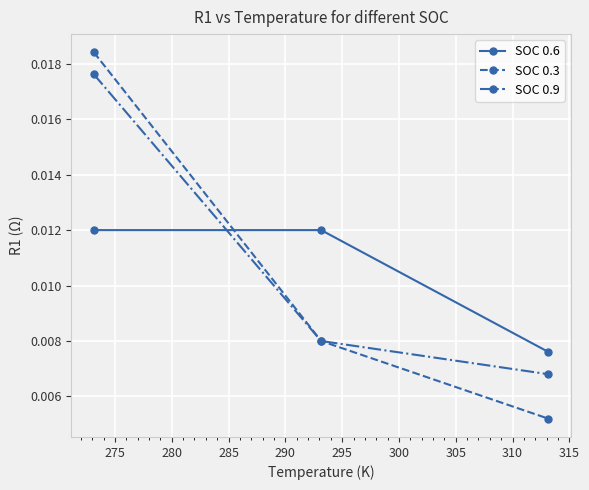

At how many categories does at least one series exceed 0?

3